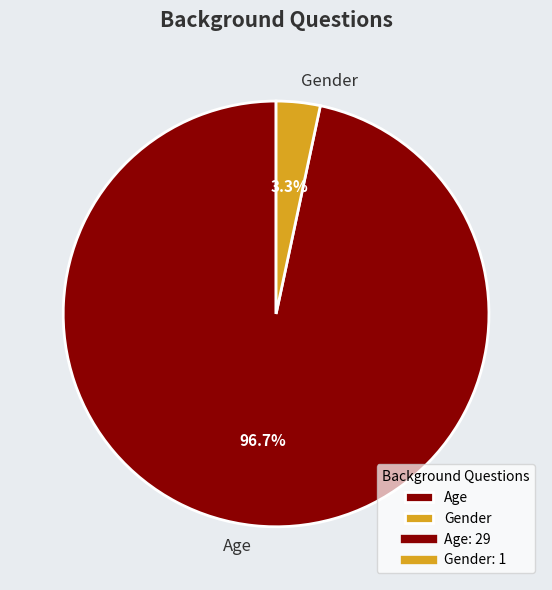

Which has a higher value, Age or Gender?

Age